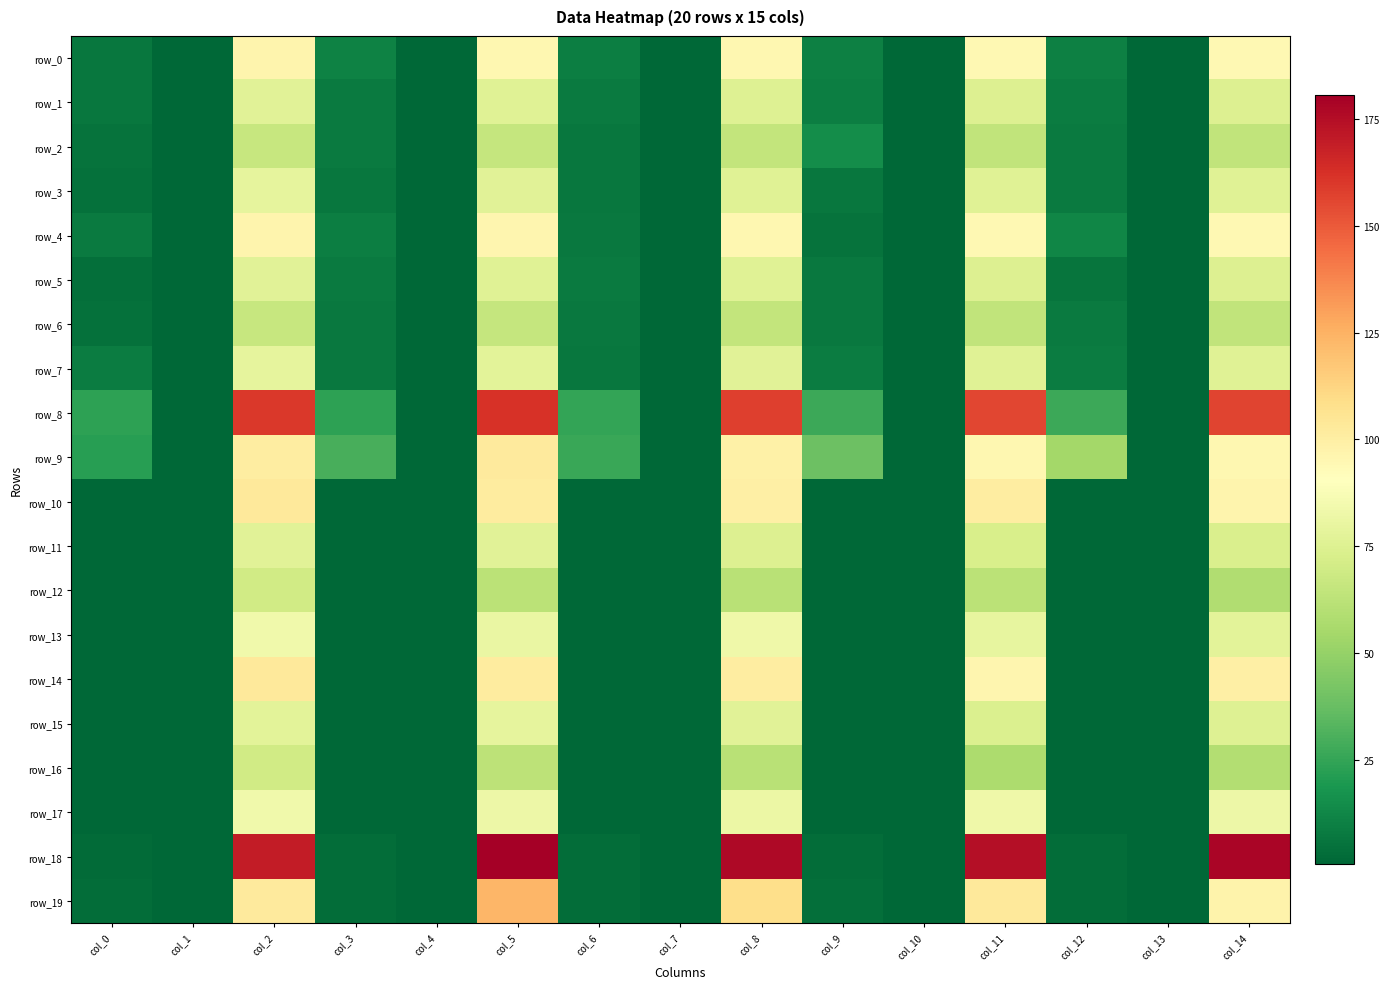

At how many categories does at least one series exceed 97?

5